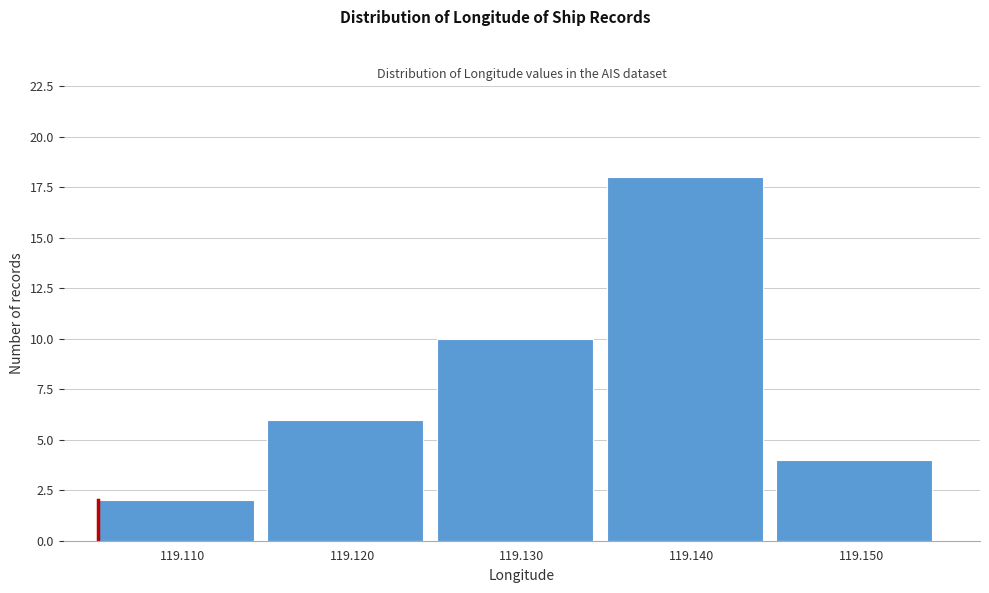

Reading left to right, what are all the values shown in this chart?

2	6	10	18	4